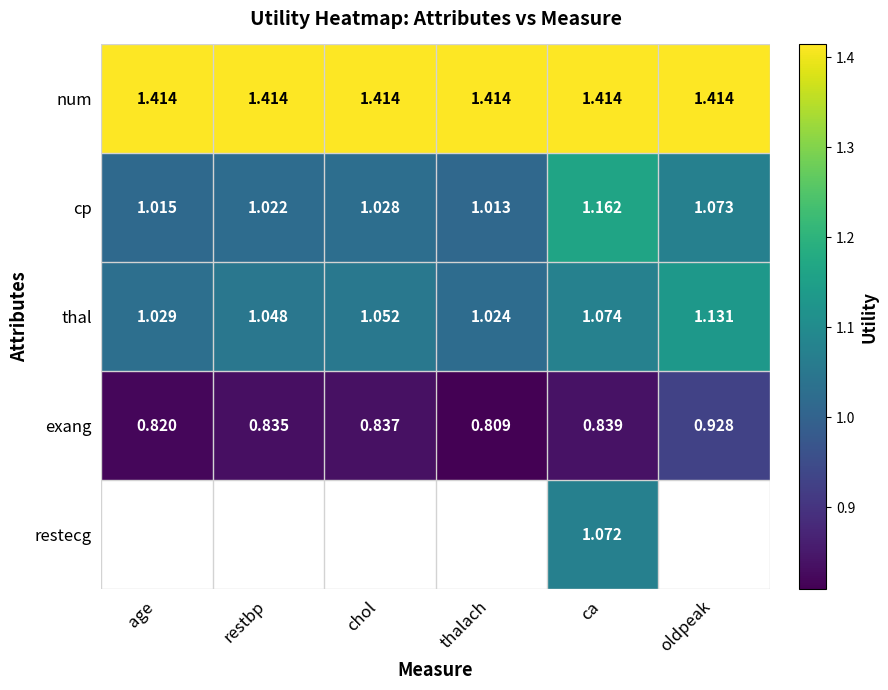

Which has a higher value, thalach or oldpeak?

thalach